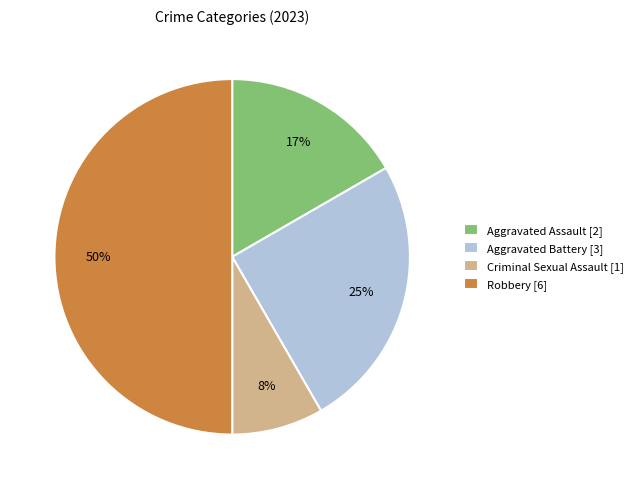

How many segments does this pie chart have?

4